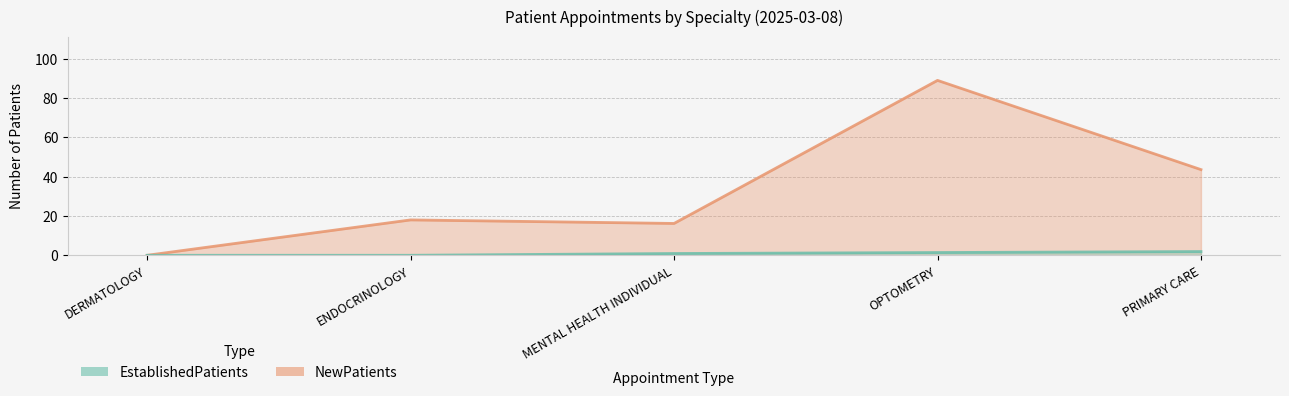

At which category is the sum across all series the highest?

OPTOMETRY